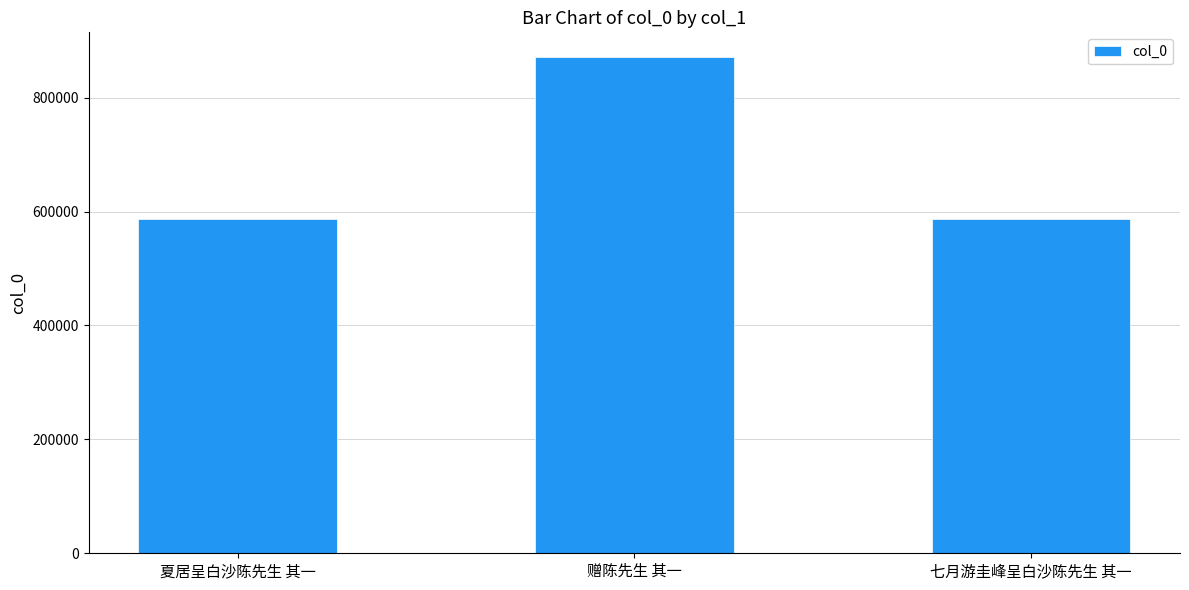

Are the bars grouped side by side (vs. stacked)?

No